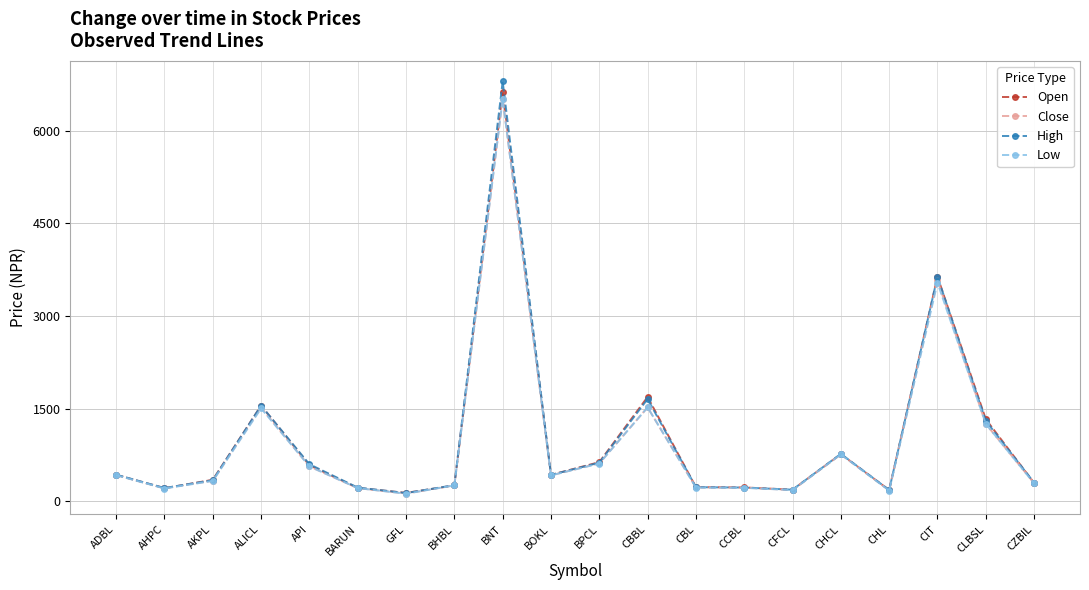

What is the total value across all series at CBBL?

6389